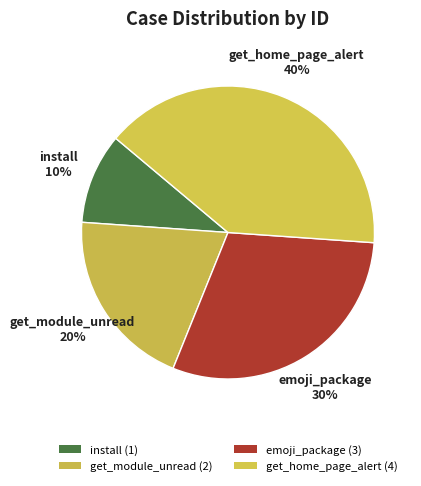

Does emoji_package account for over 50% of the chart?

No